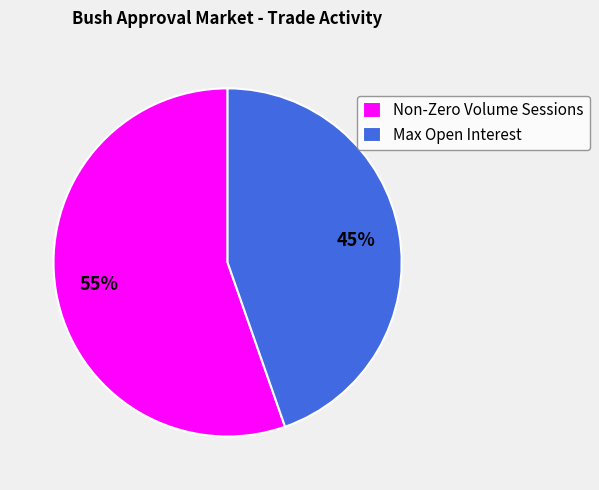

Does Max Open Interest represent more than half of the total?

No